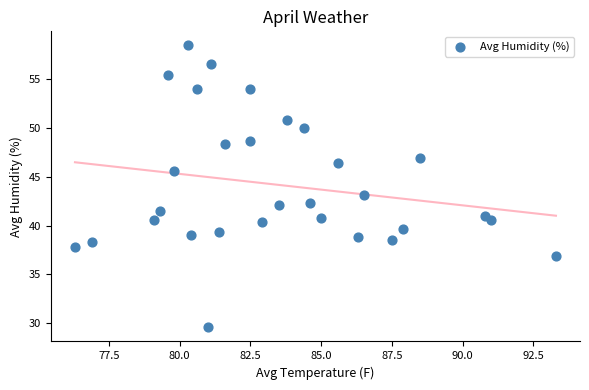

What Y value in the scatter plot is closest to 44?

43.1